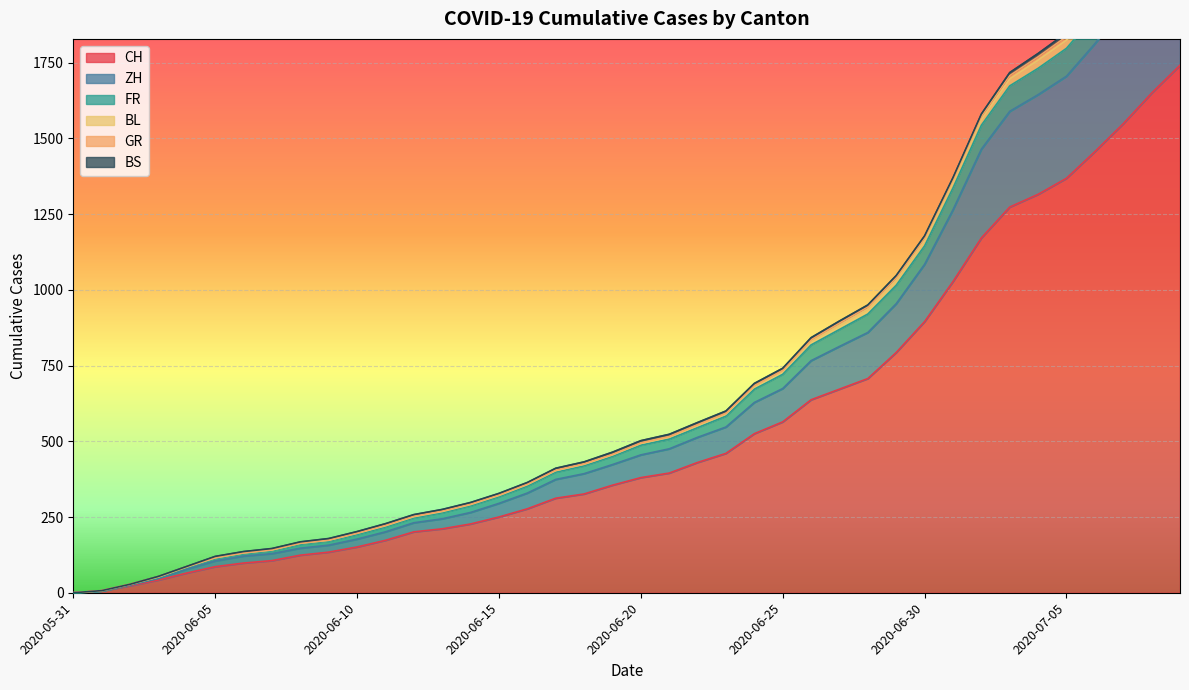

At which label is CH closest to 870?

2020-06-30